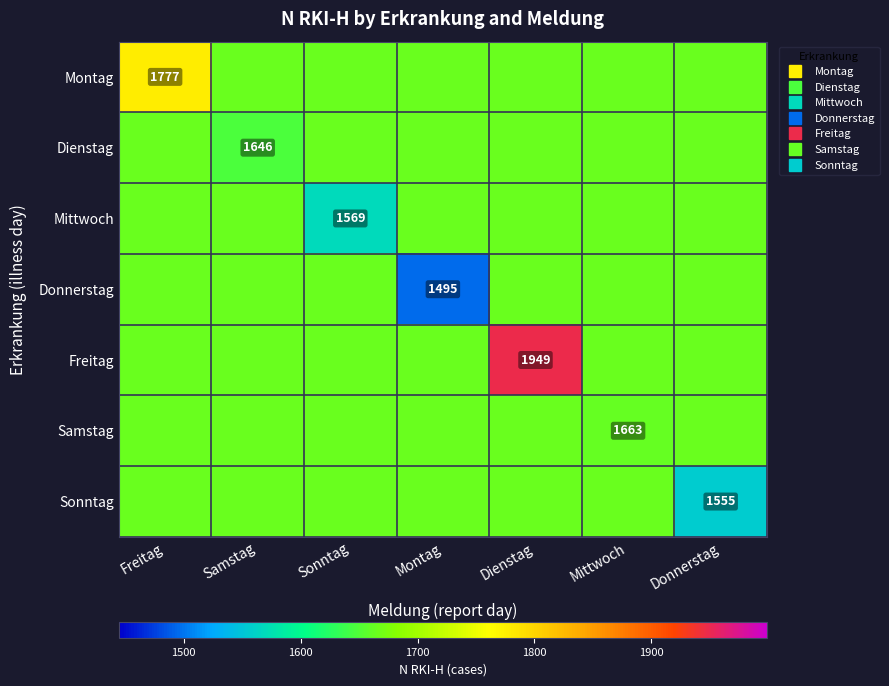

Which label corresponds to the smallest value in the chart?

Montag